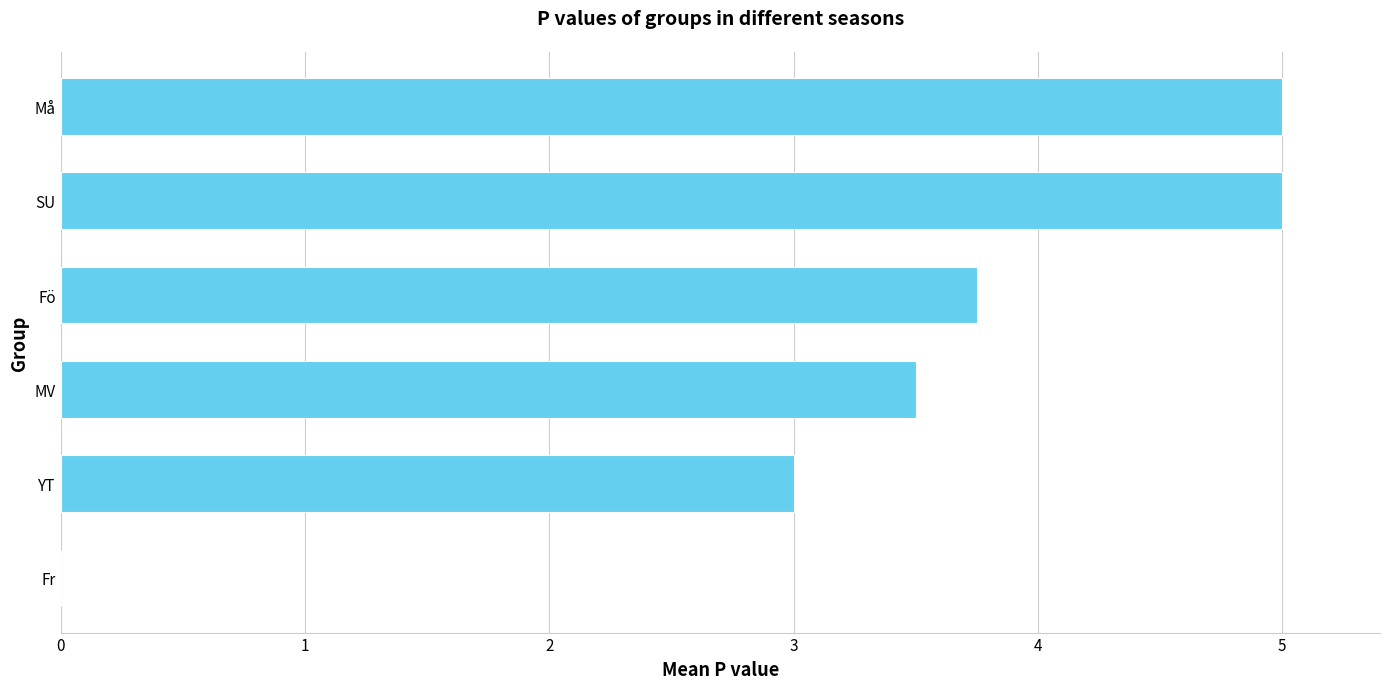

Between SU and Fr, which is larger?

SU